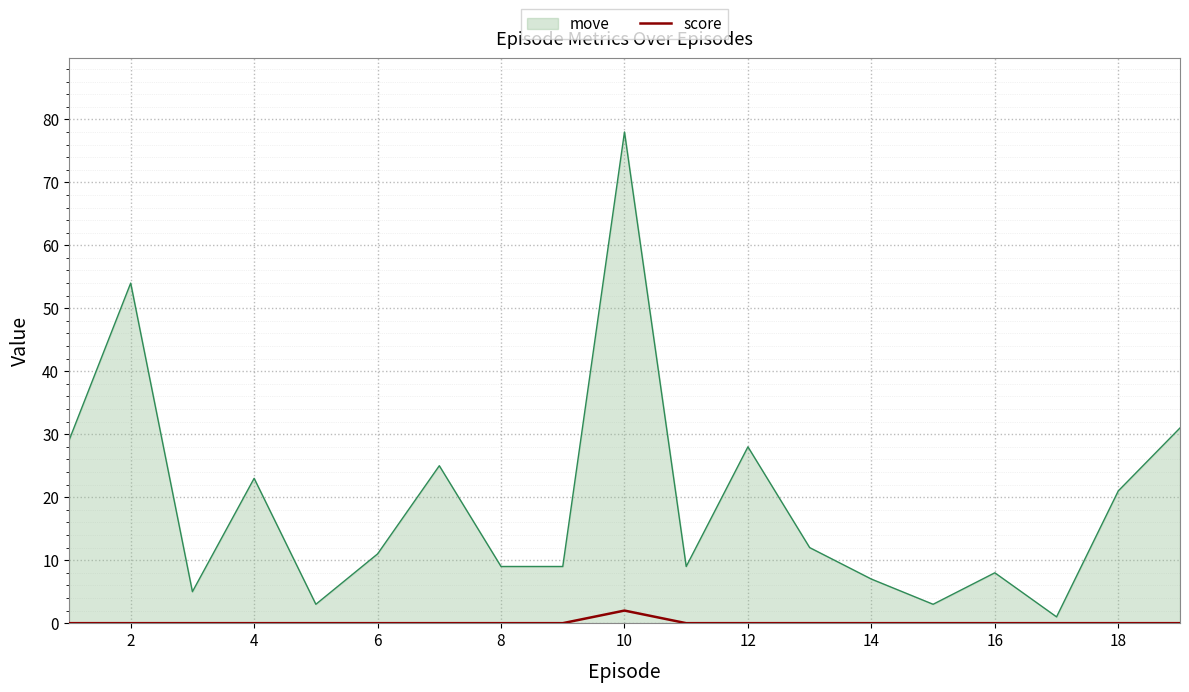

Which series has the largest total across all categories?

move